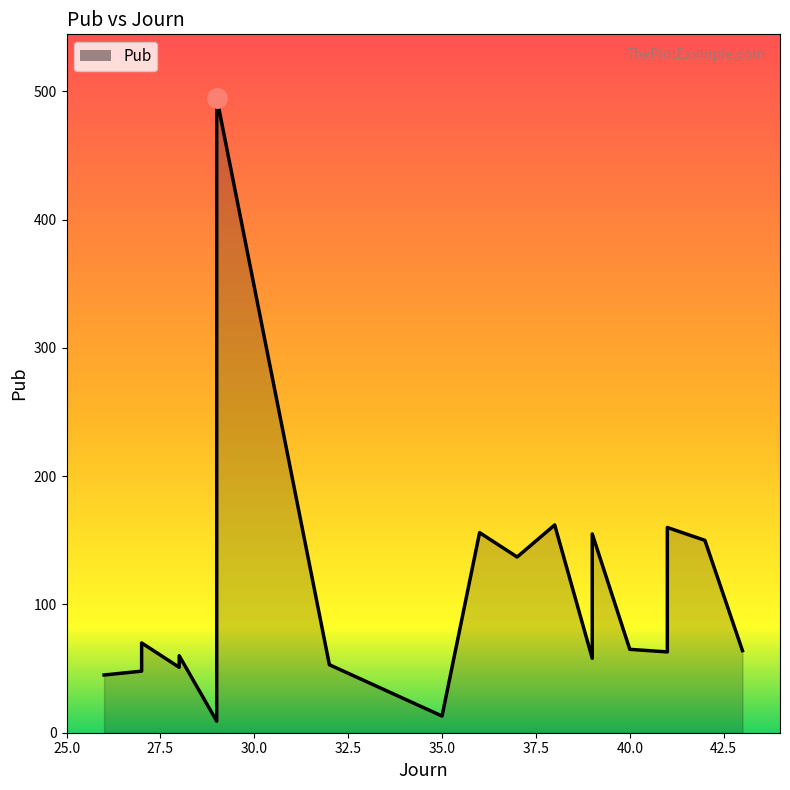

What is the label of the 22nd point from the left?

39